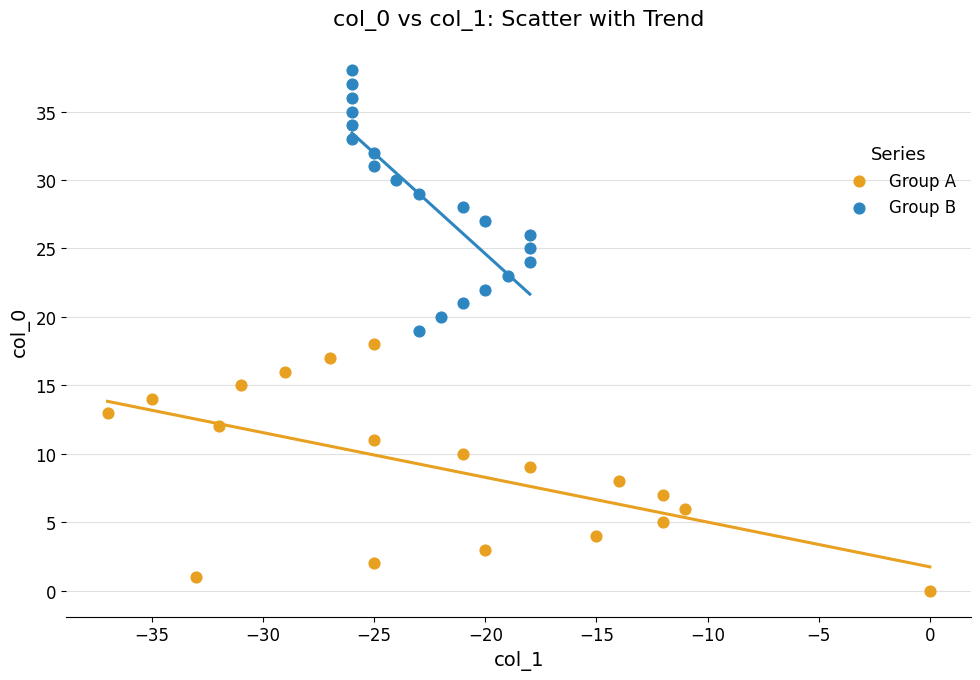

Which series has the widest spread of Y values?

Group B